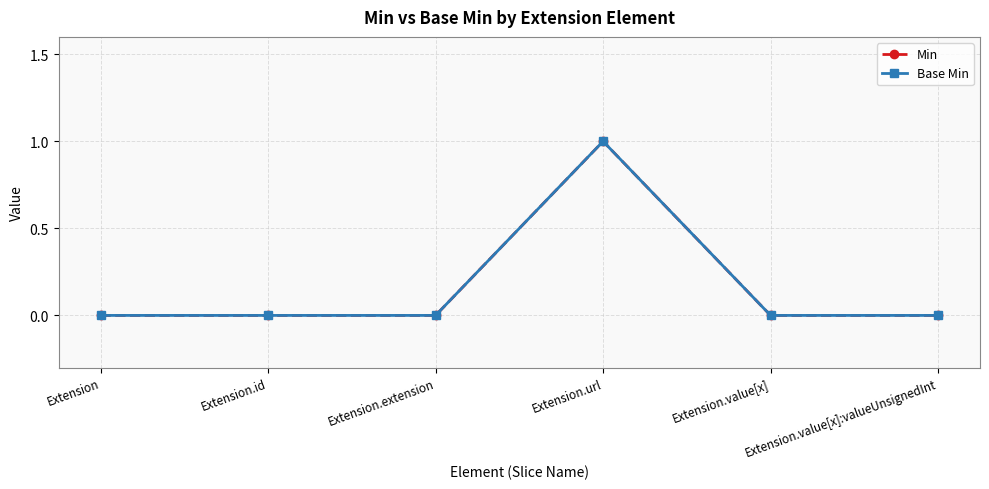

At which category does the chart reach its peak across all series?

Extension.url